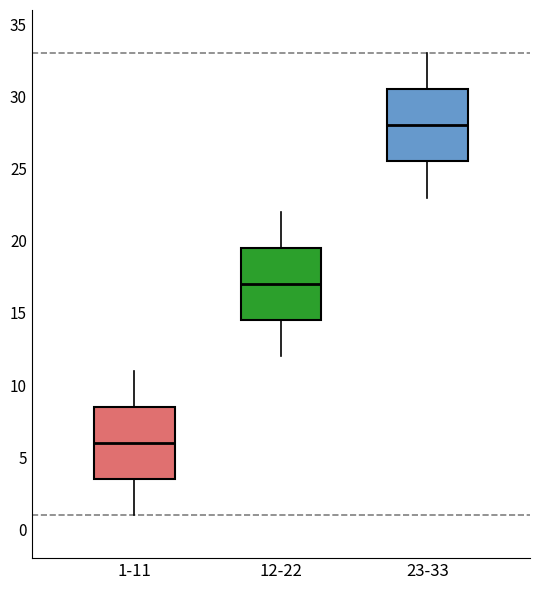

Where is the upper edge of the box for 23-33 on the y-axis? The values are not printed on the chart, so give them approximately, as read against the axis.

30.5